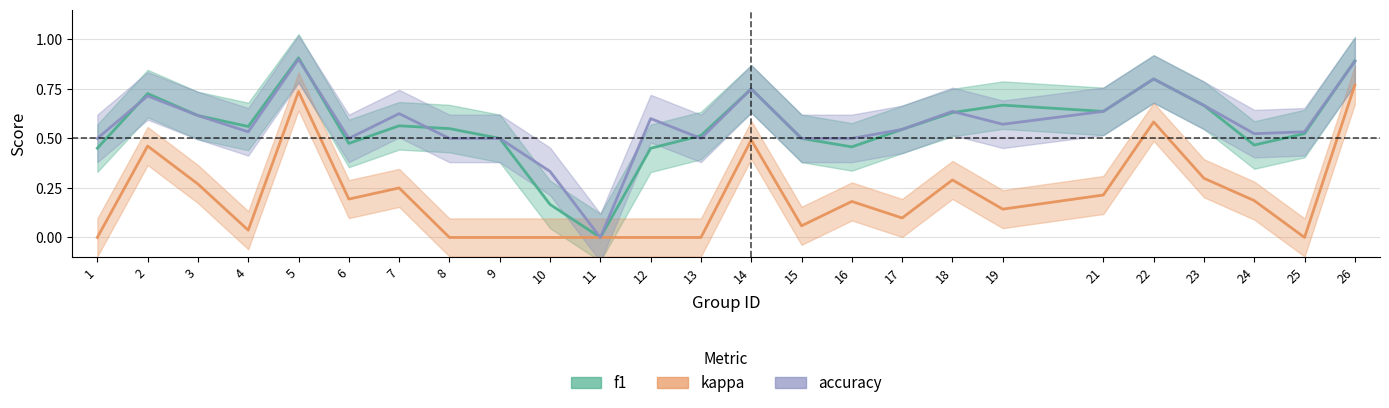

True or false: kappa has more than 1 points higher than both neighbors.

True